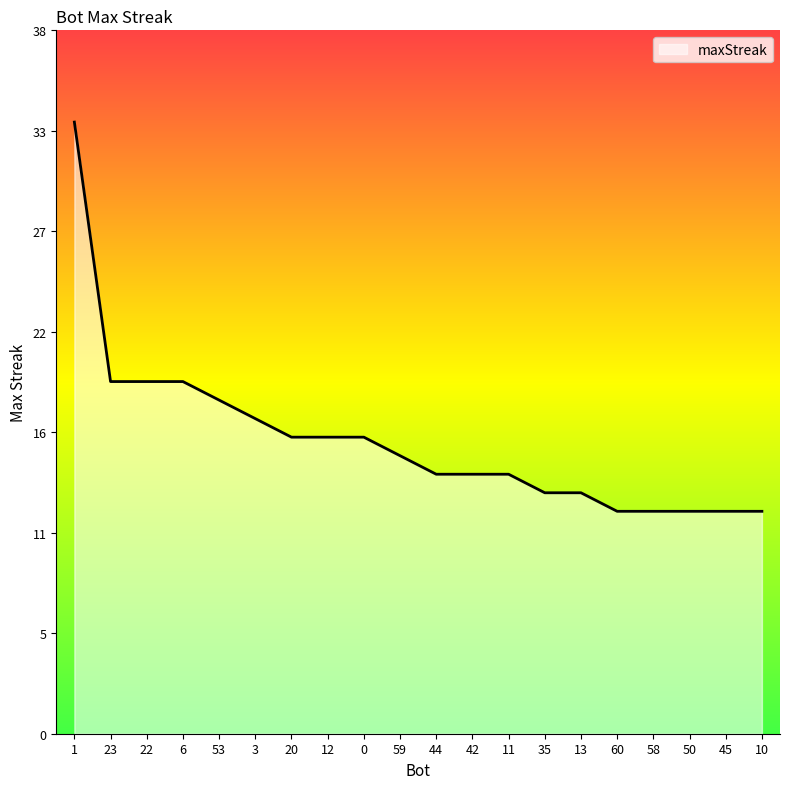

Rank the categories by value from highest to lowest.

1, 23, 22, 6, 53, 3, 20, 12, 0, 59, 44, 42, 11, 35, 13, 60, 58, 50, 45, 10